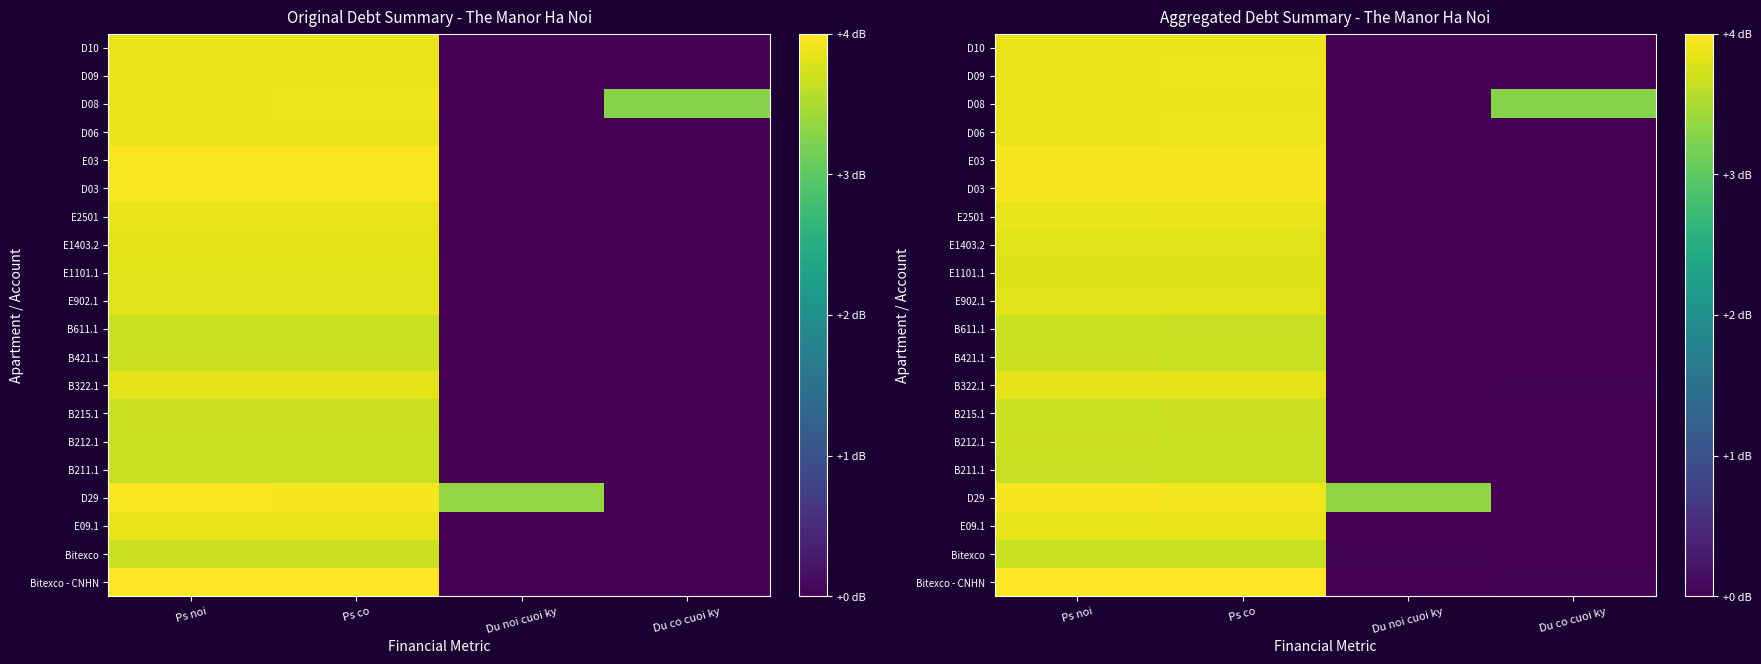

Is the value of B215.1 at Ps co greater than the value of B211.1 at Ps noi?

Yes